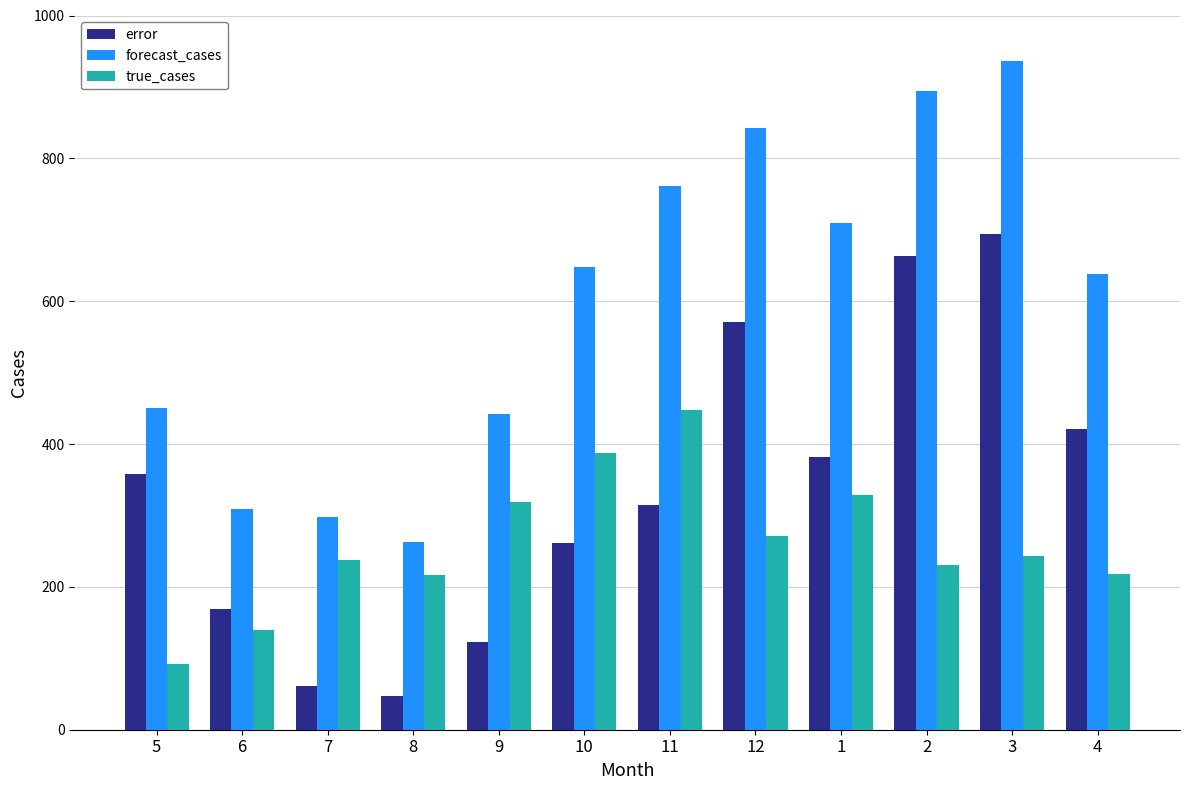

How many data points in forecast_cases are less than 648?

6